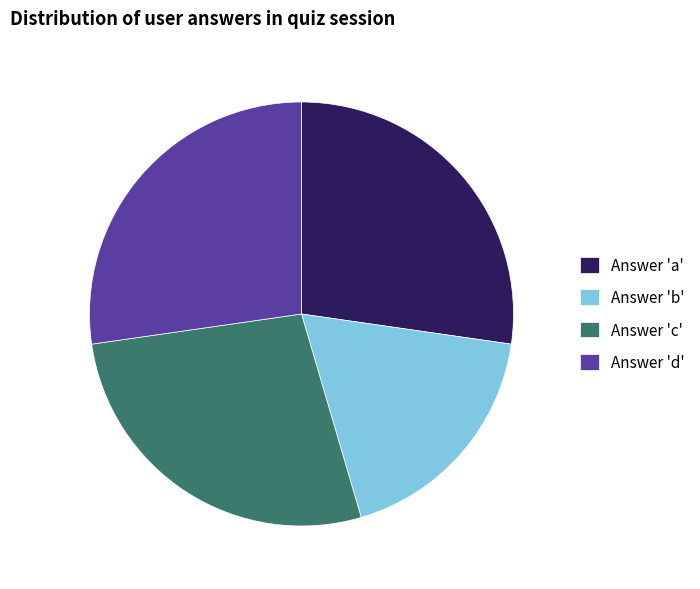

True or false: Answer 'a' accounts for 41% of the total.

False